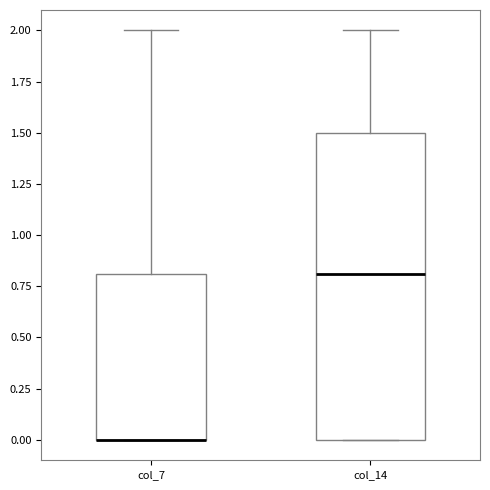

Which box is the tallest, from its lower edge to its upper edge?

col_14